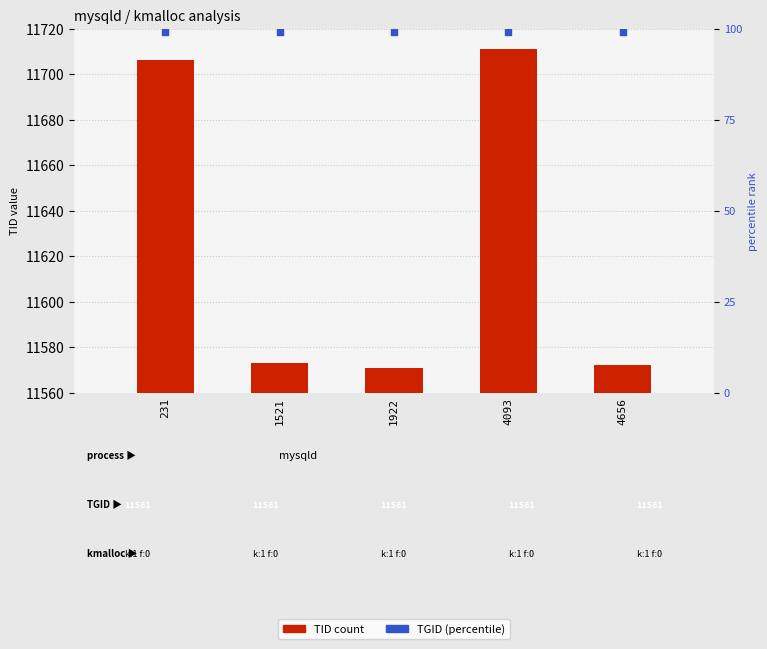

What is the total value across all series at 231?

11805